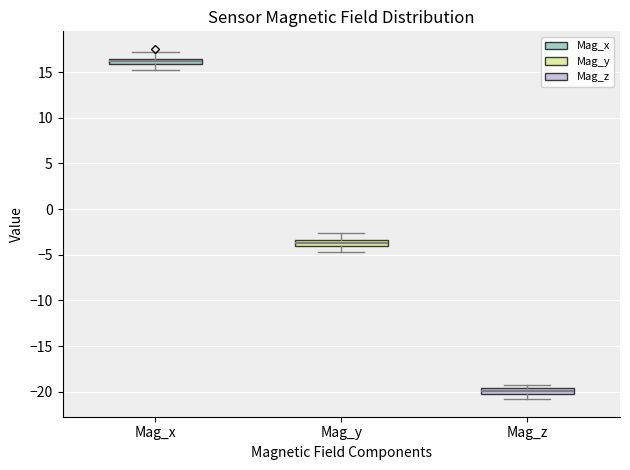

Where is the upper edge of the box for Mag_x on the y-axis? The values are not printed on the chart, so give them approximately, as read against the axis.

16.5